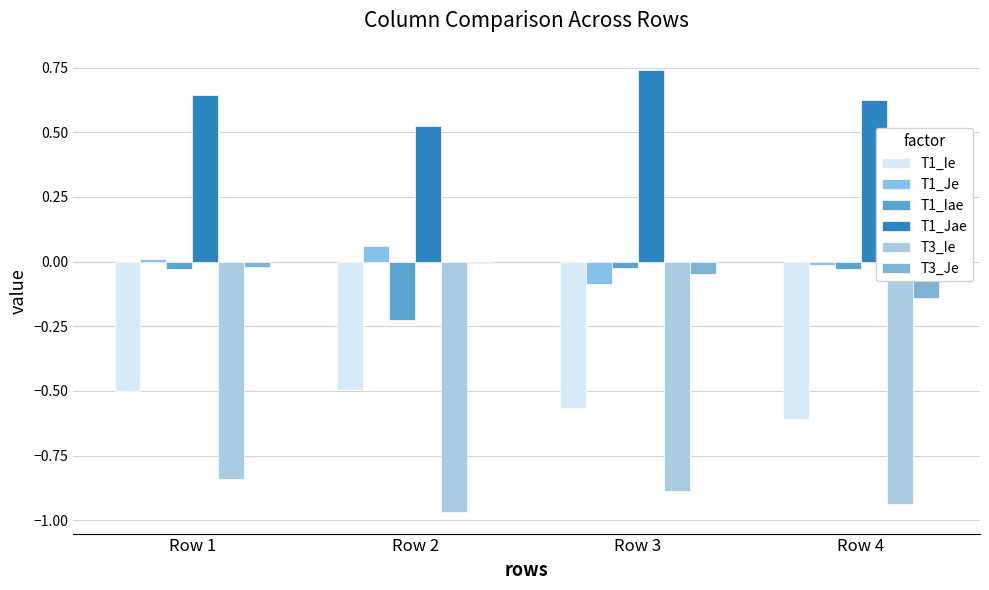

Which category has the lowest value across all series?

Row 2